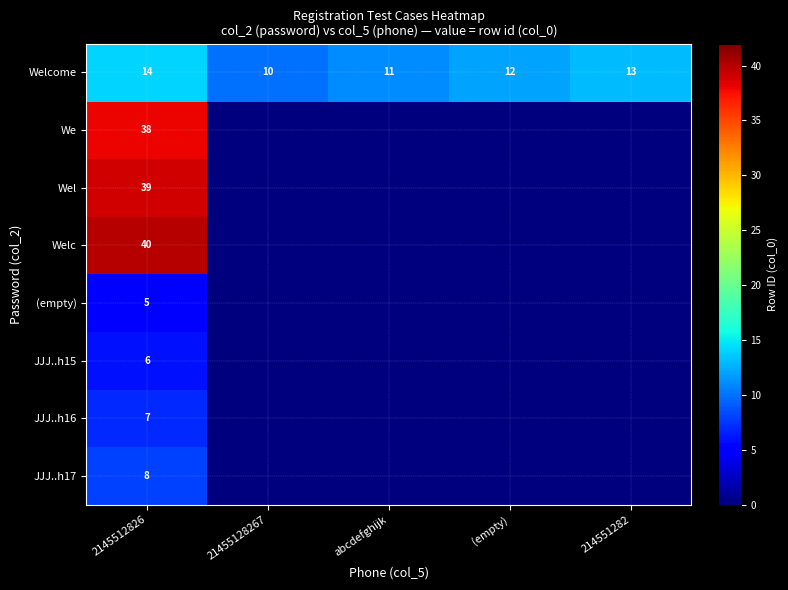

What is the sum of the Welcome values at 2145512826 and 214551282?

27